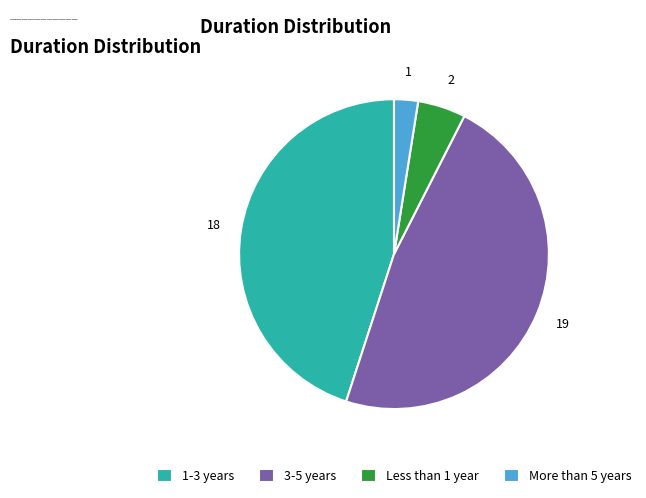

Between Less than 1 year and More than 5 years, which is larger?

Less than 1 year